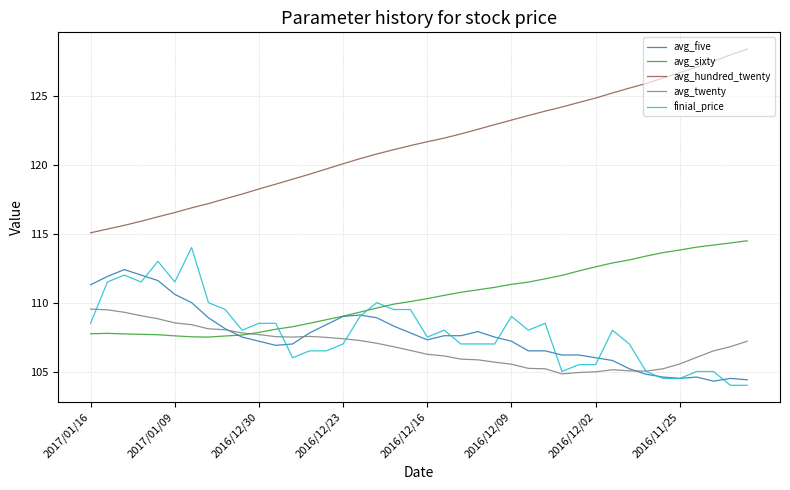

What is the minimum value for avg_sixty?

107.5